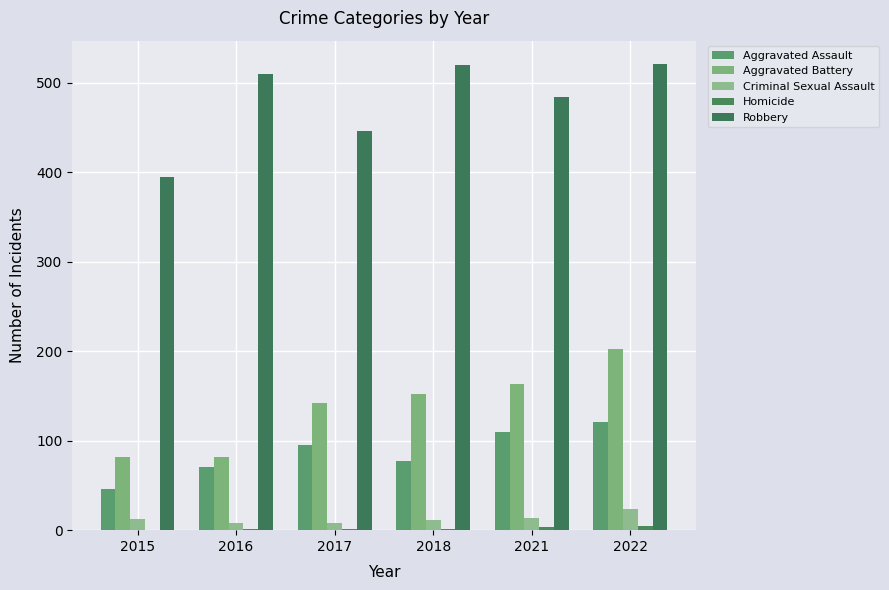

Which series has the largest total across all categories?

Robbery